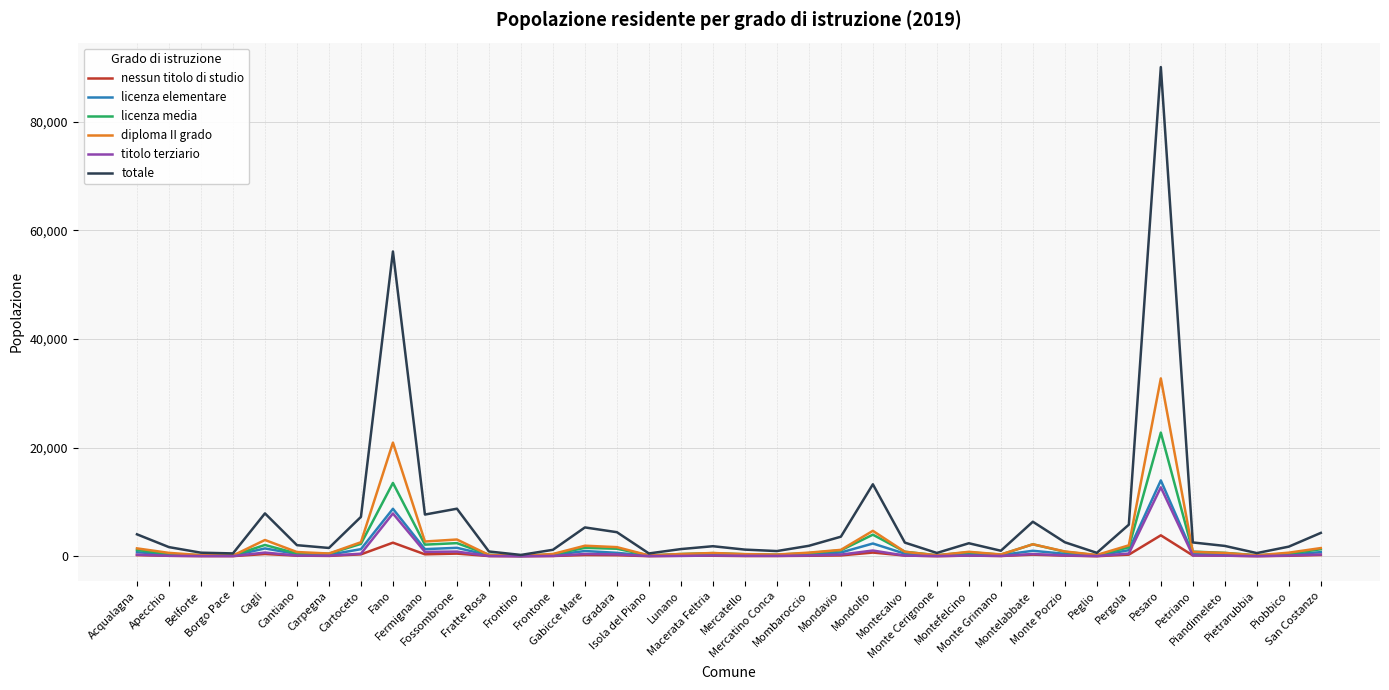

What position from the left is Pesaro?

33